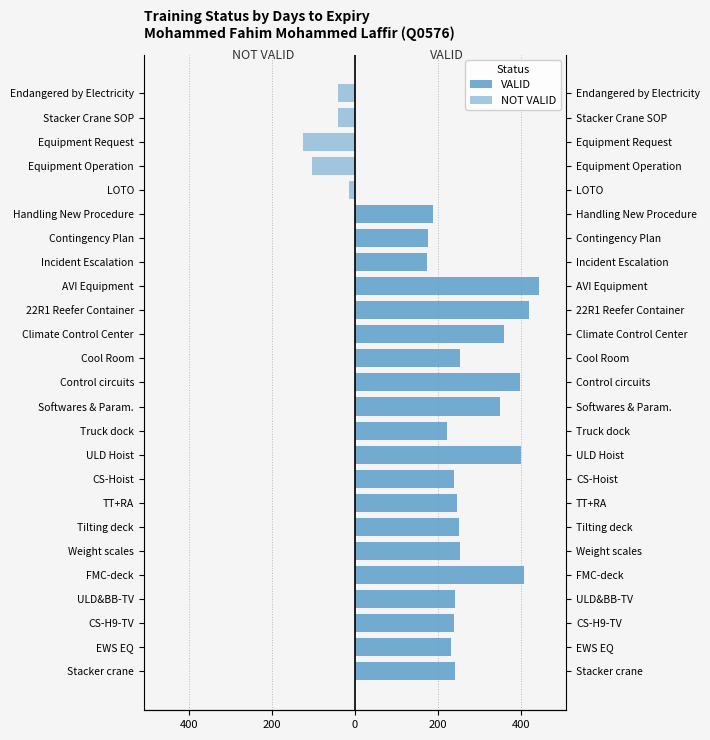

Between Weight scales and Truck dock, which is larger?

Weight scales